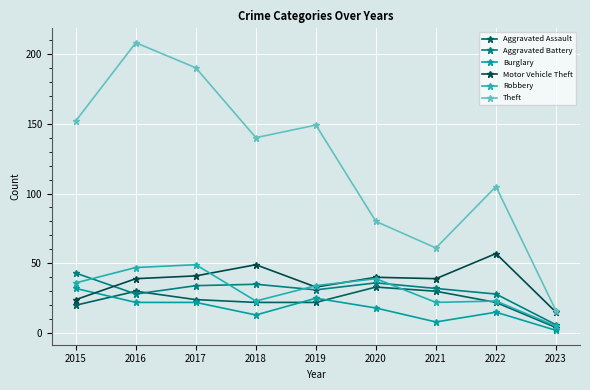

What value does the Burglary series have at 2015, to the nearest 5?

30